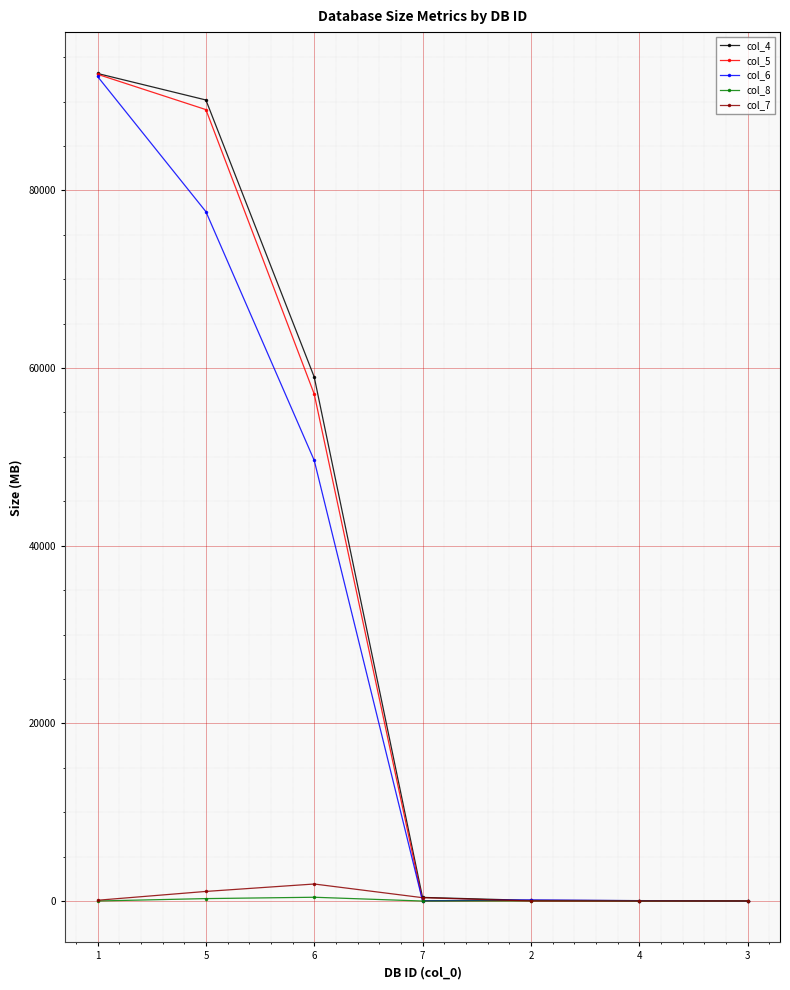

The value of col_4 at 1 is 56347.4. True or false?

False